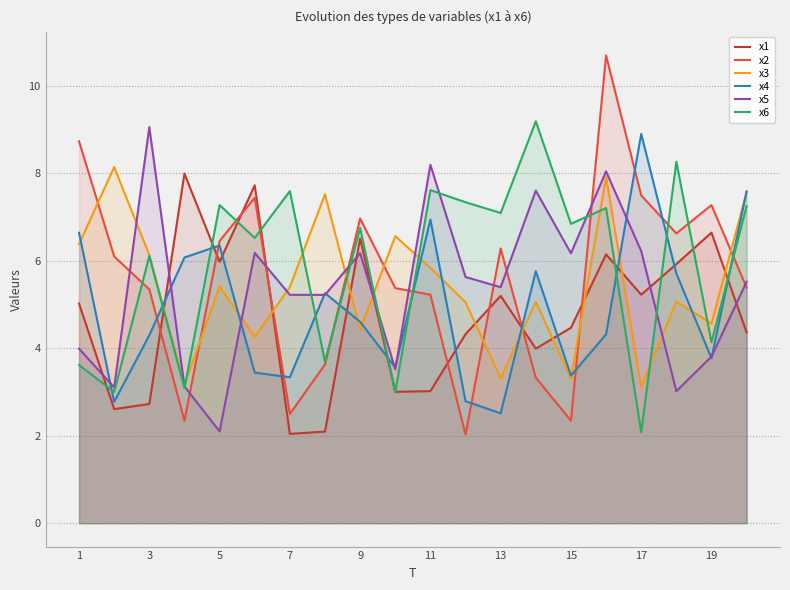

Is the value of x3 at 17 greater than the value of x2 at 19?

No